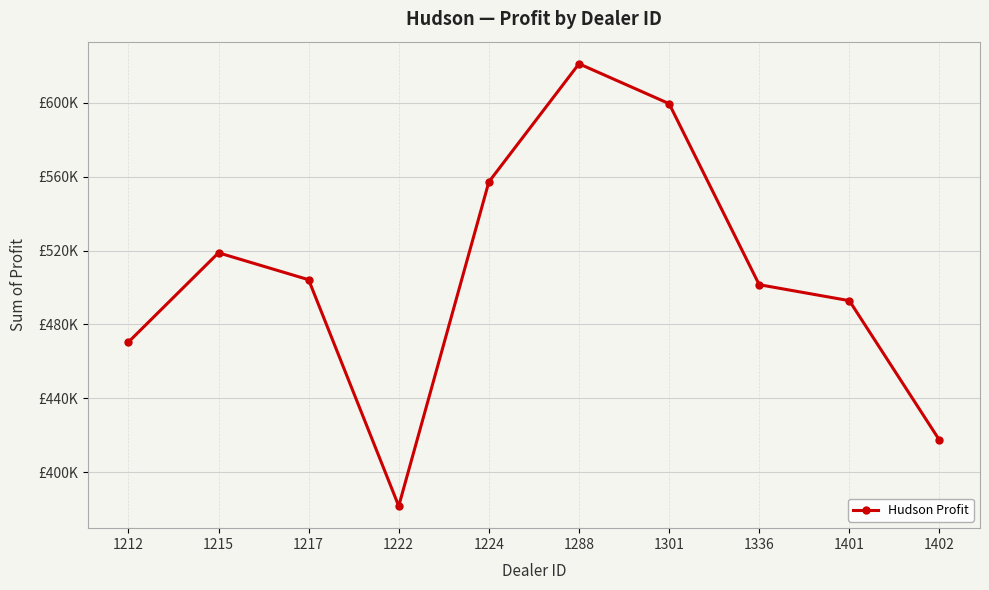

What is the average value?

506476.2